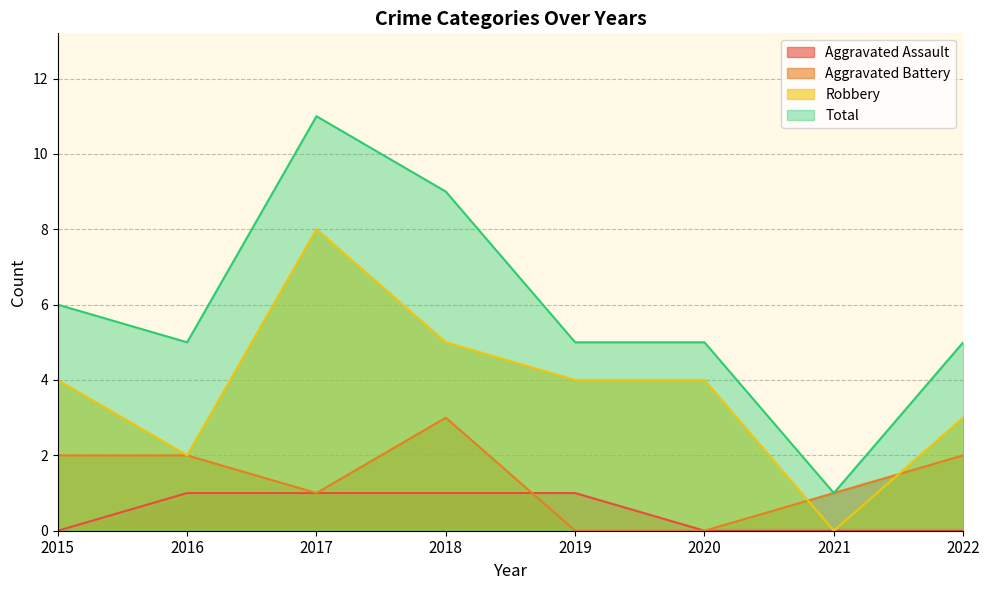

What are all the series names shown in the legend?

Aggravated Assault, Aggravated Battery, Robbery, Total